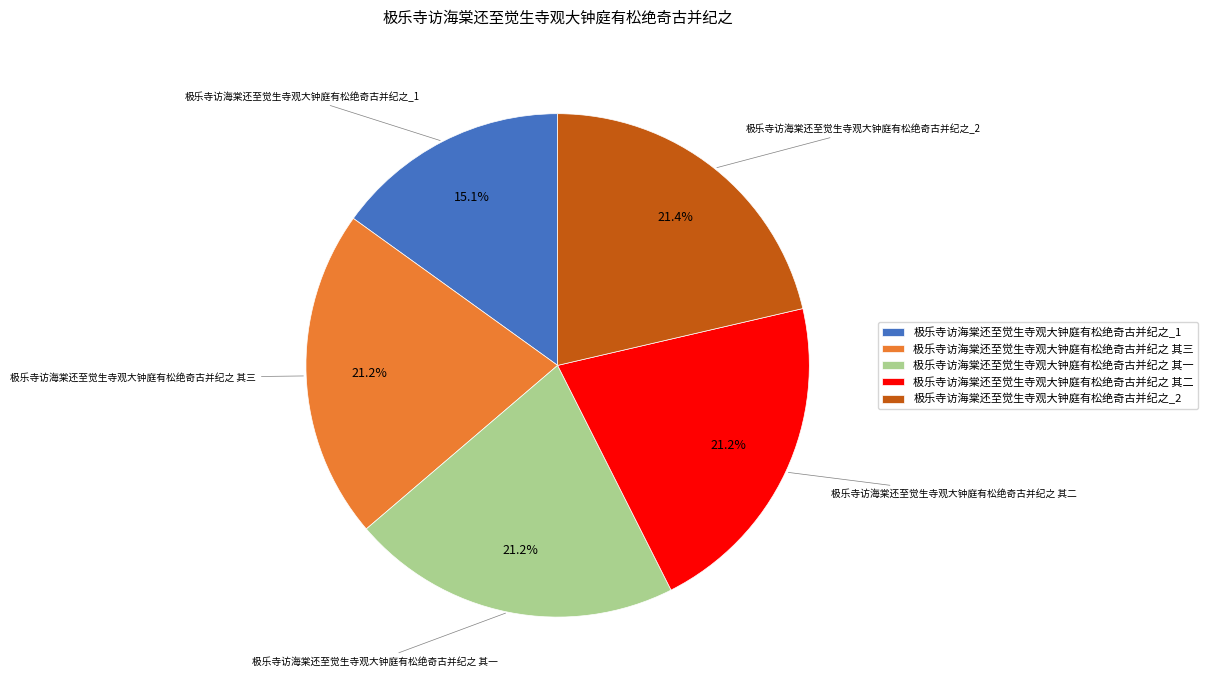

Does any single category account for the majority?

No